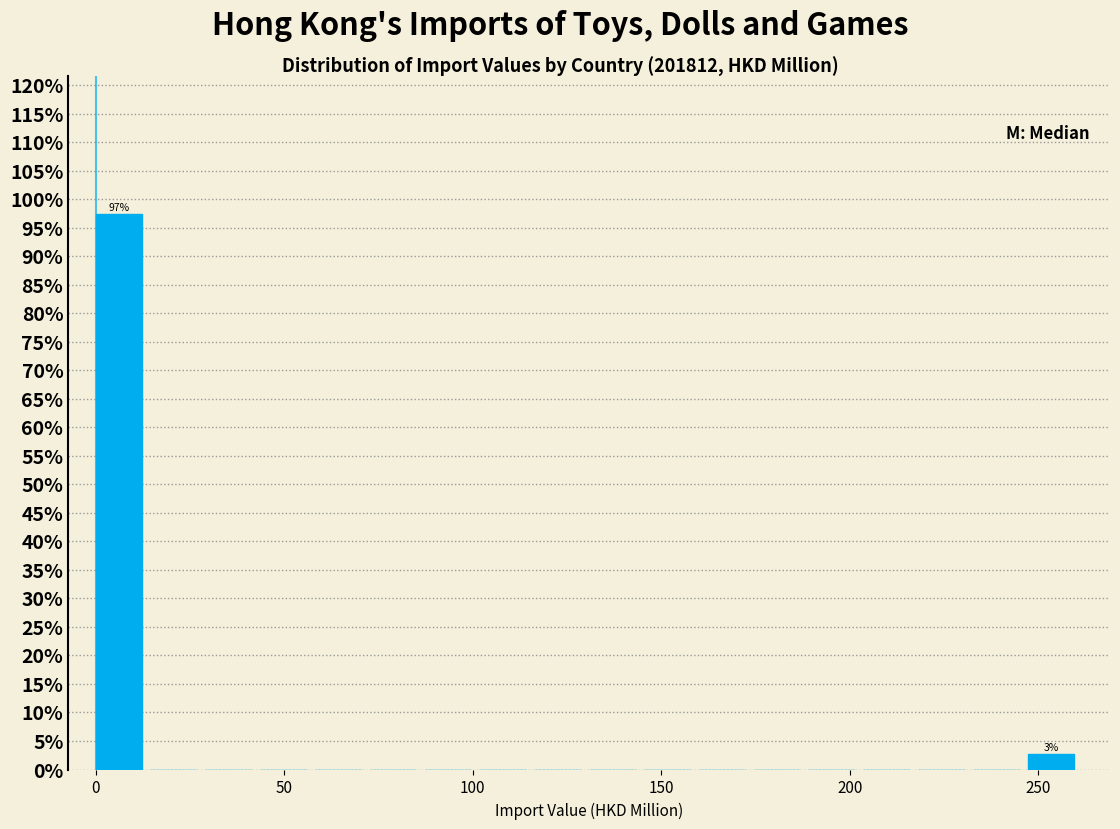

Read against the x-axis, roughly where is the centre of the tallest bar?

5